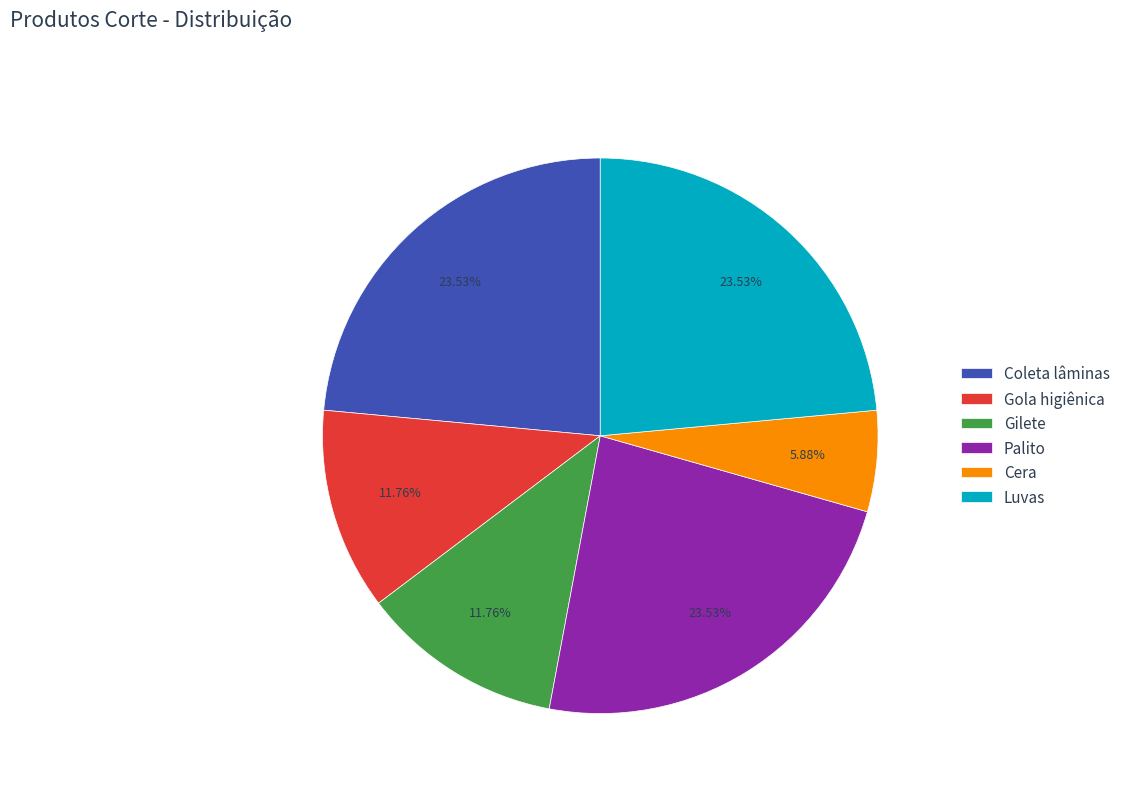

What is the smallest slice in the pie chart?

Cera